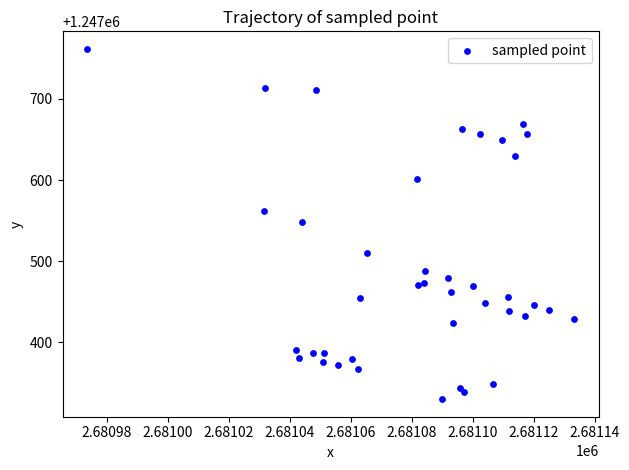

What is the range of X values (max minus min)?

159.9